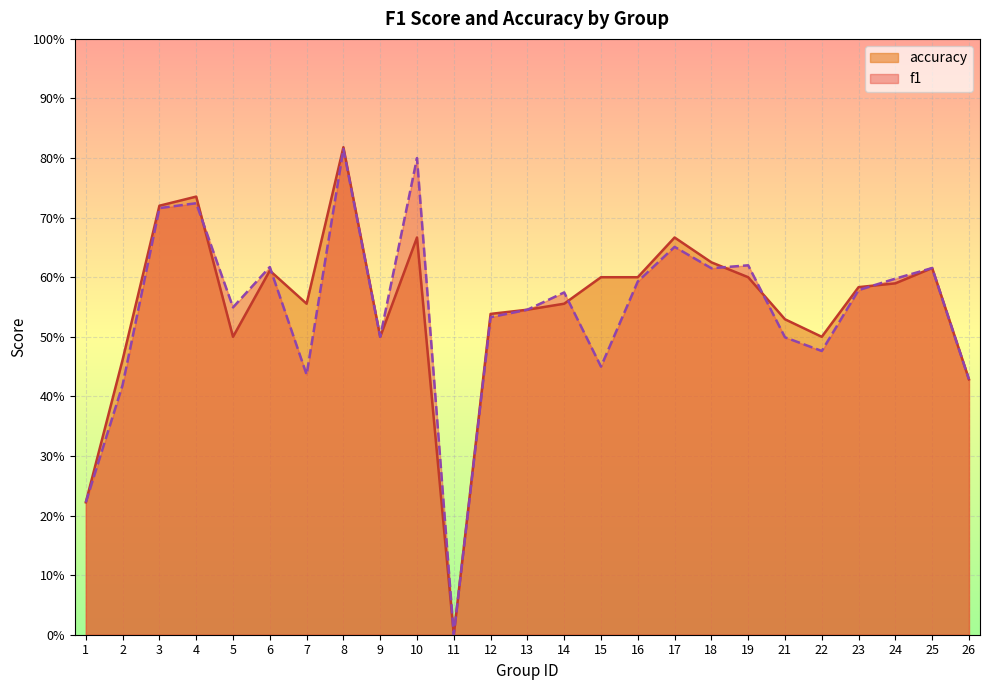

Is it true that f1 equals 0.9 at 9?

False